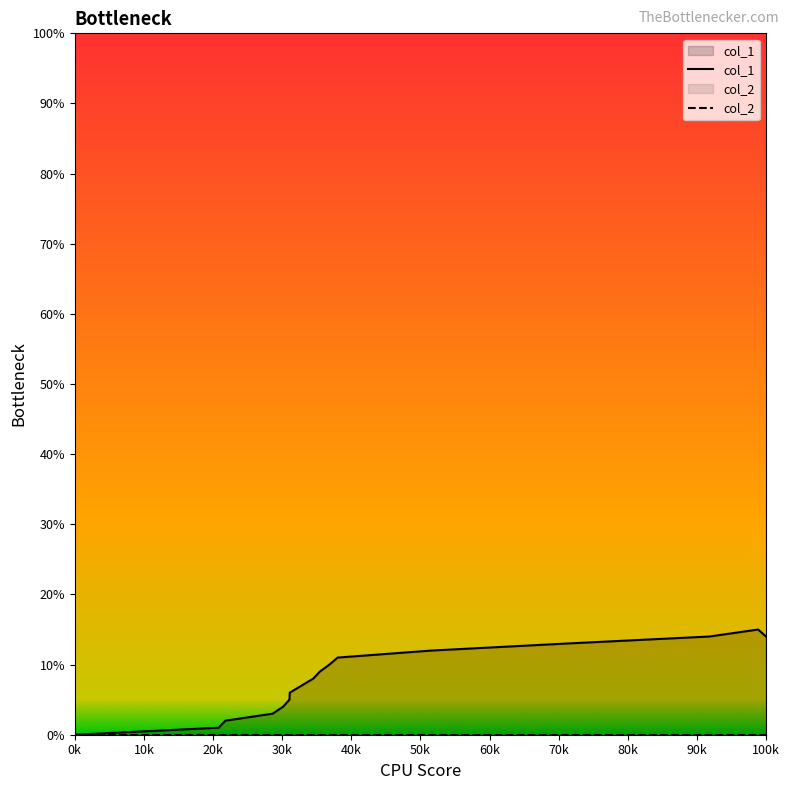

Reading left to right, extract all data points from this chart.

col_1: 0	1	2	3	4	5	6	8	9	10	11	12	13	14	15	14
col_2: 0	0	0	0	0	0	0	0	0	0	0	0	0	0	0	0